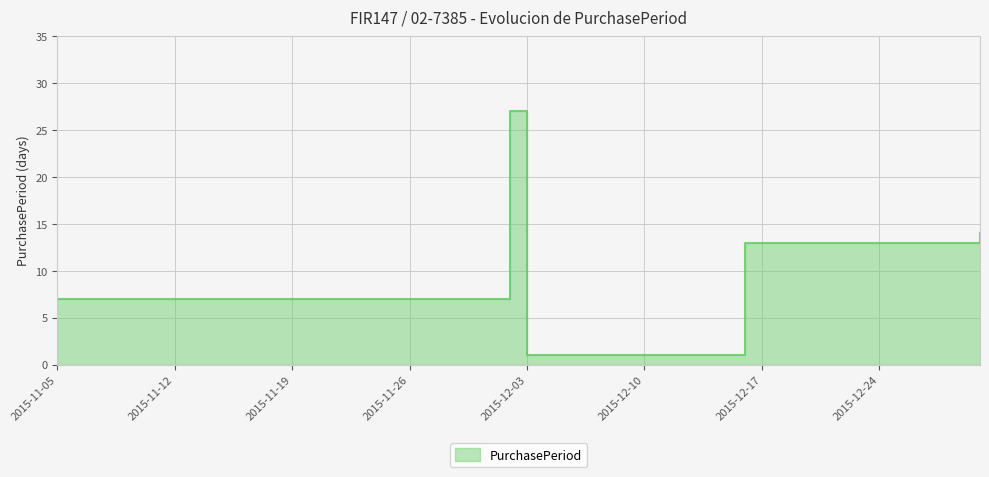

How many points are lower than both their immediate neighbors (excluding endpoints)?

1